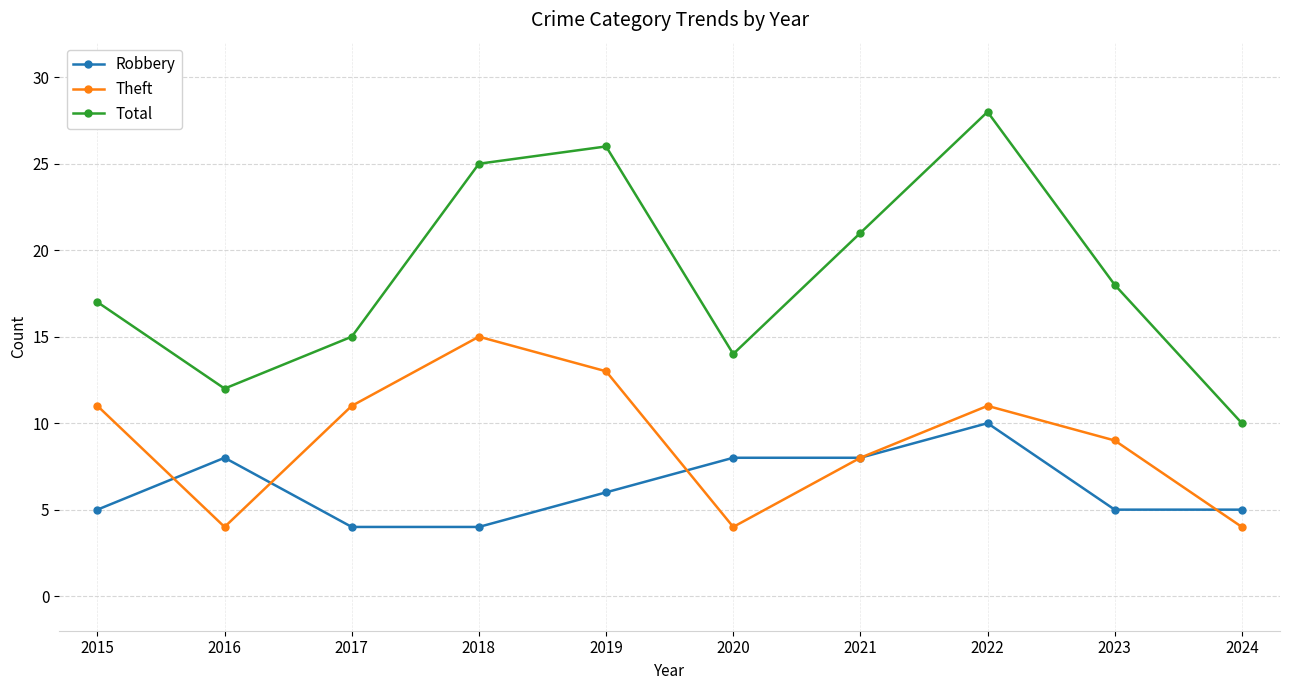

Which series changed the most between 2015 and 2019?

Total